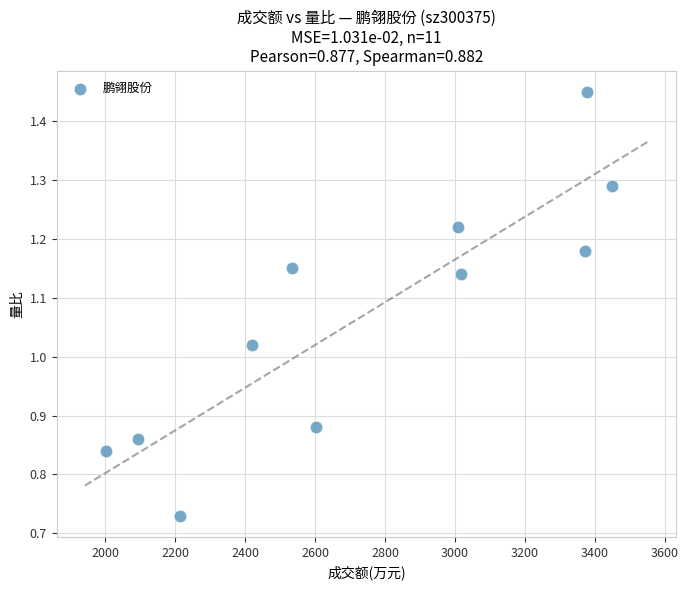

What is the average X value?

2735.5